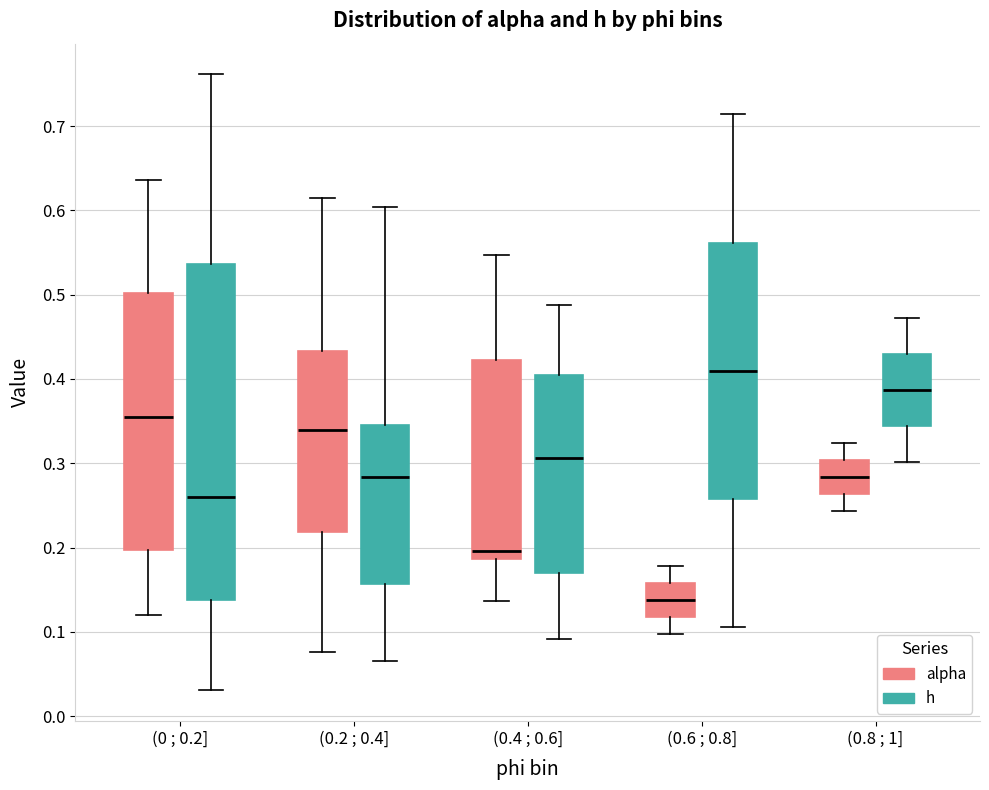

Which box's median line is the lowest?

(0.6 ; 0.8] (alpha)